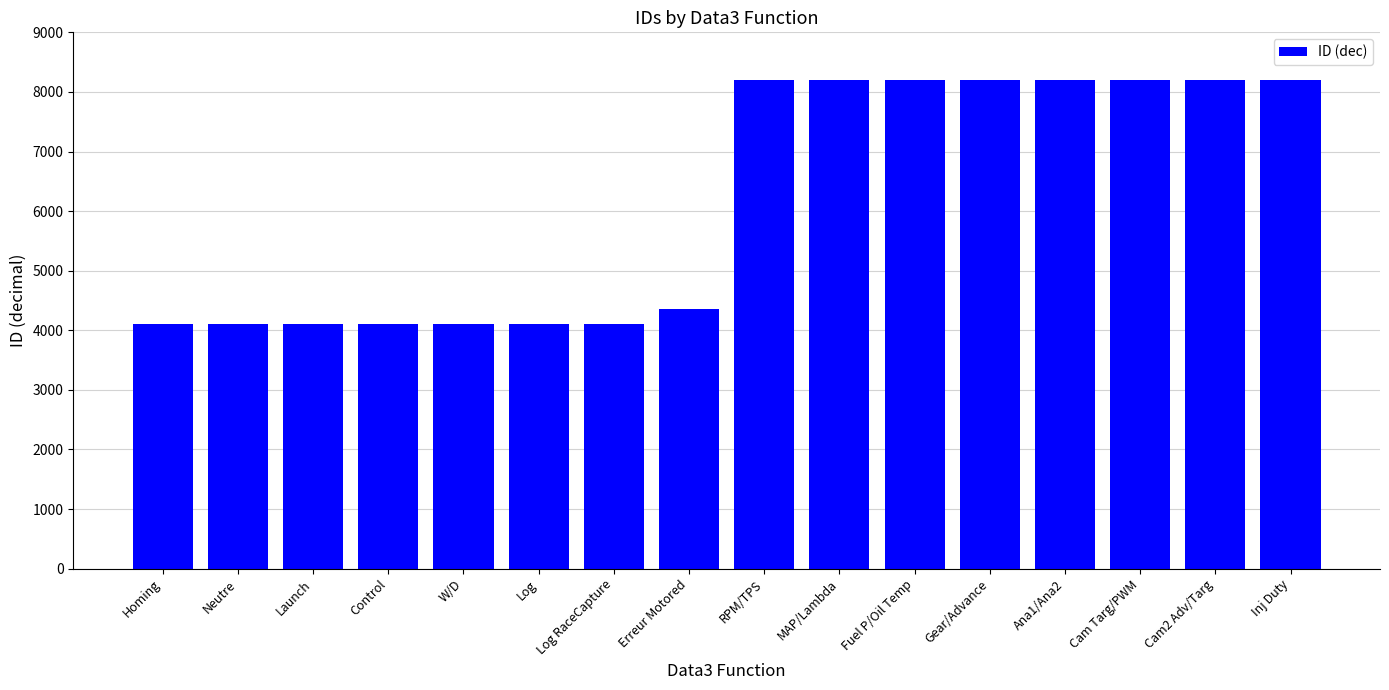

What is the value of the 13th bar from the left?

8196